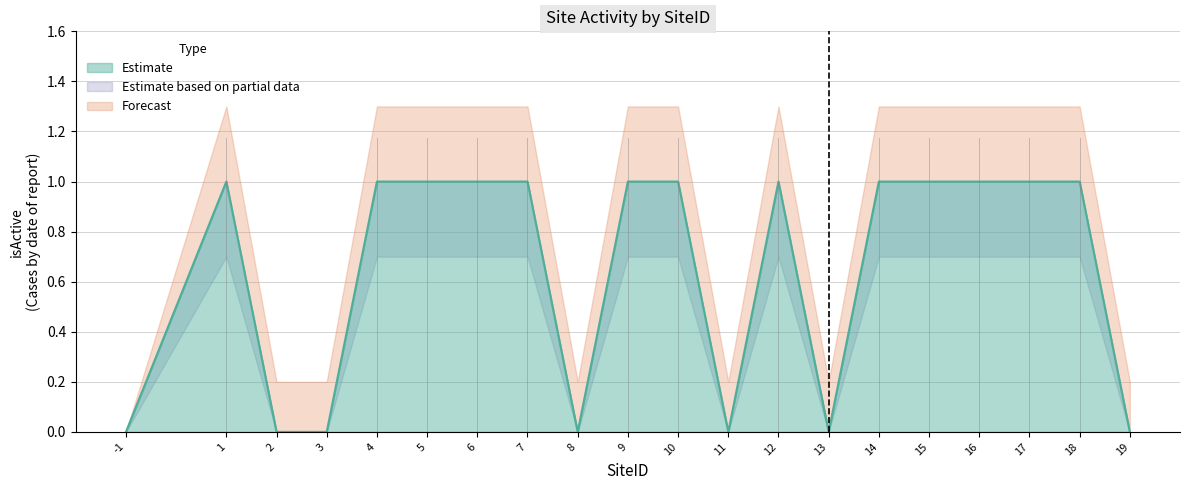

True or false: Active Sites and Active Lower cross at least once.

False